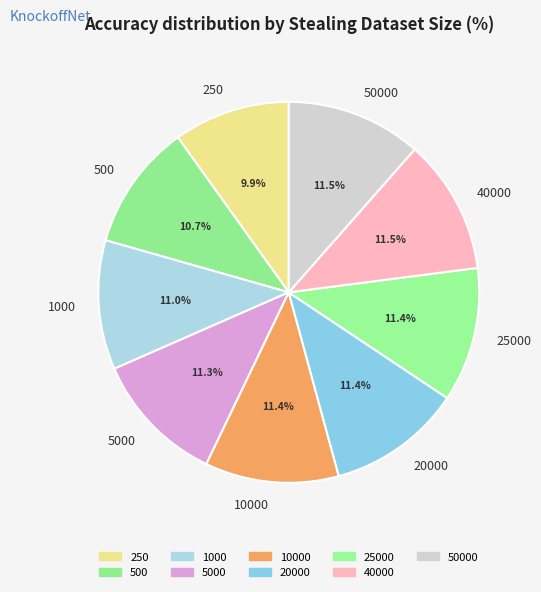

Which category has the smallest portion of the pie?

250